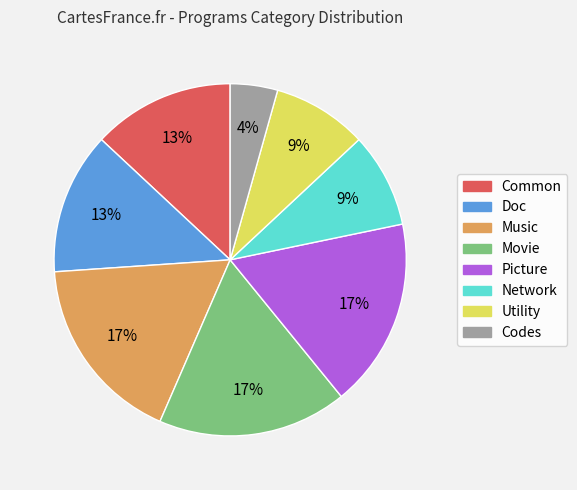

Does Codes represent more than half of the total?

No